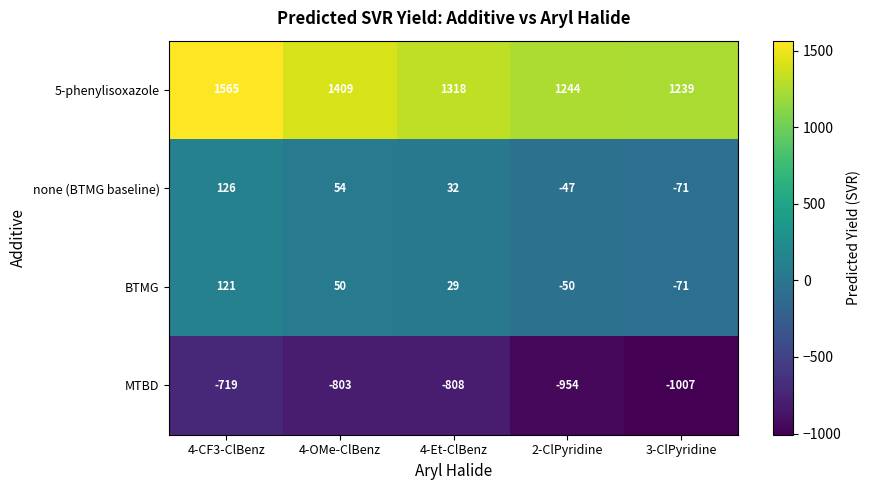

Which series has the largest total across all categories?

5-phenylisoxazole